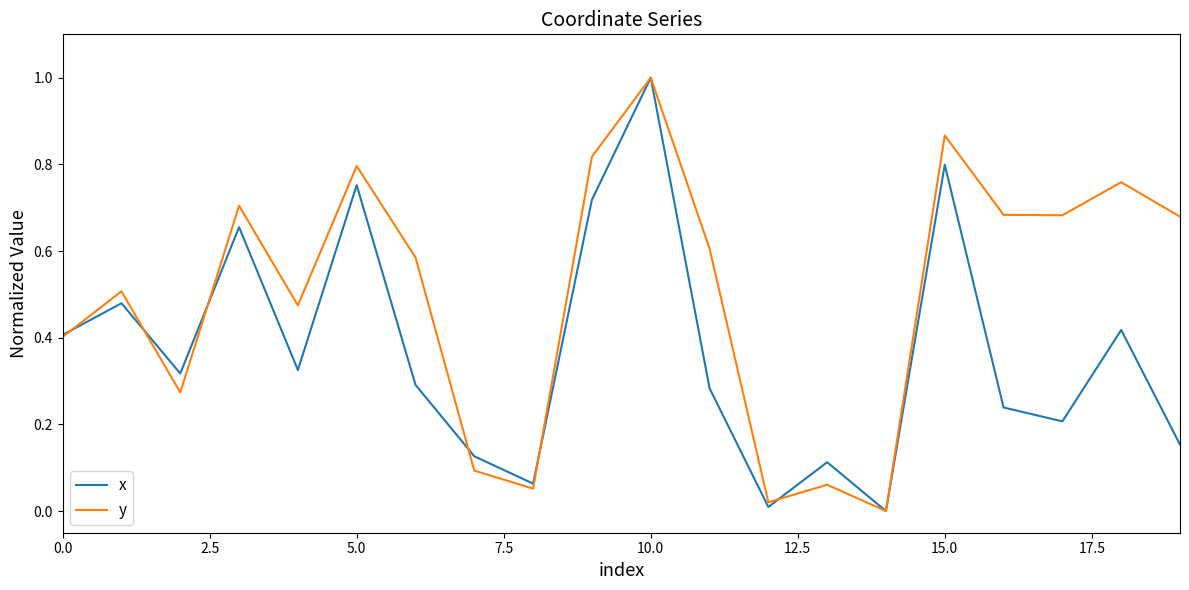

List the series in order of their overall mean, highest first.

y, x